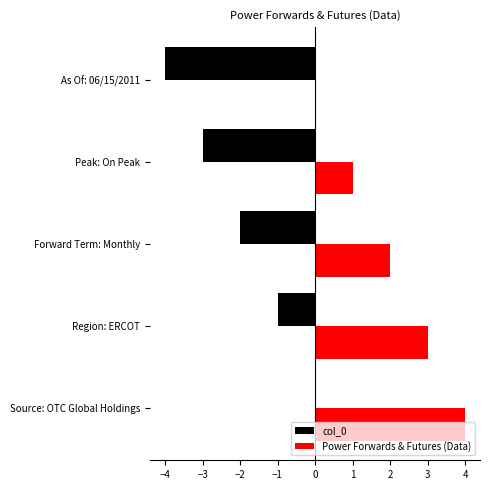

Count the number of categories in the chart.

5